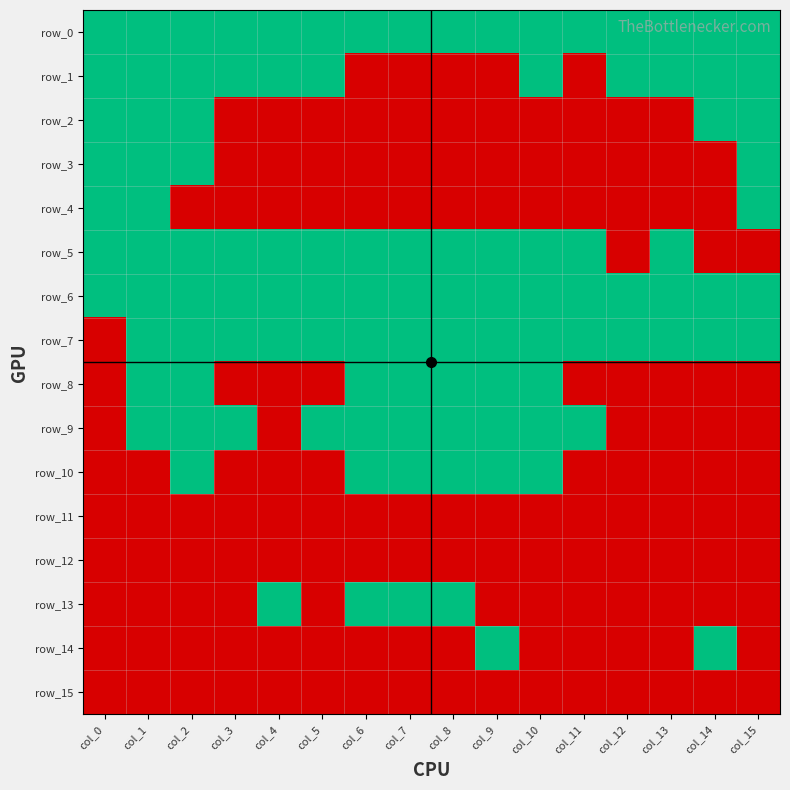

Reading left to right, what are all the values shown in this chart?

row_0: 1	1	1	1	1	1	1	1	1	1	1	1	1	1	1	1
row_1: 1	1	1	1	1	1	0	0	0	0	1	0	1	1	1	1
row_2: 1	1	1	0	0	0	0	0	0	0	0	0	0	0	1	1
row_3: 1	1	1	0	0	0	0	0	0	0	0	0	0	0	0	1
row_4: 1	1	0	0	0	0	0	0	0	0	0	0	0	0	0	1
row_5: 1	1	1	1	1	1	1	1	1	1	1	1	0	1	0	0
row_6: 1	1	1	1	1	1	1	1	1	1	1	1	1	1	1	1
row_7: 0	1	1	1	1	1	1	1	1	1	1	1	1	1	1	1
row_8: 0	1	1	0	0	0	1	1	1	1	1	0	0	0	0	0
row_9: 0	1	1	1	0	1	1	1	1	1	1	1	0	0	0	0
row_10: 0	0	1	0	0	0	1	1	1	1	1	0	0	0	0	0
row_11: 0	0	0	0	0	0	0	0	0	0	0	0	0	0	0	0
row_12: 0	0	0	0	0	0	0	0	0	0	0	0	0	0	0	0
row_13: 0	0	0	0	1	0	1	1	1	0	0	0	0	0	0	0
row_14: 0	0	0	0	0	0	0	0	0	1	0	0	0	0	1	0
row_15: 0	0	0	0	0	0	0	0	0	0	0	0	0	0	0	0